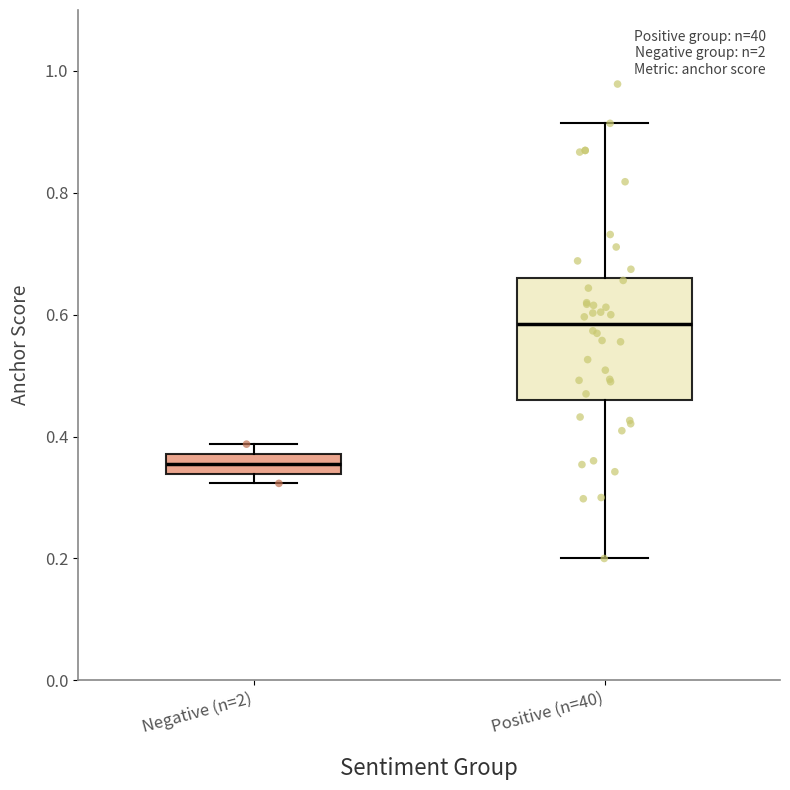

Reading left to right, read every box against the y-axis: the position of its median line, the range the box covers, and the ends of its whiskers. The values are not printed on the chart, so give them approximately, as read against the axis.

Negative (n=2): median 0.36, box 0.34 to 0.38, whiskers 0.32 to 0.38 (just above the box's upper edge)
Positive (n=40): median 0.58, box 0.46 to 0.66, whiskers 0.20 to 0.92